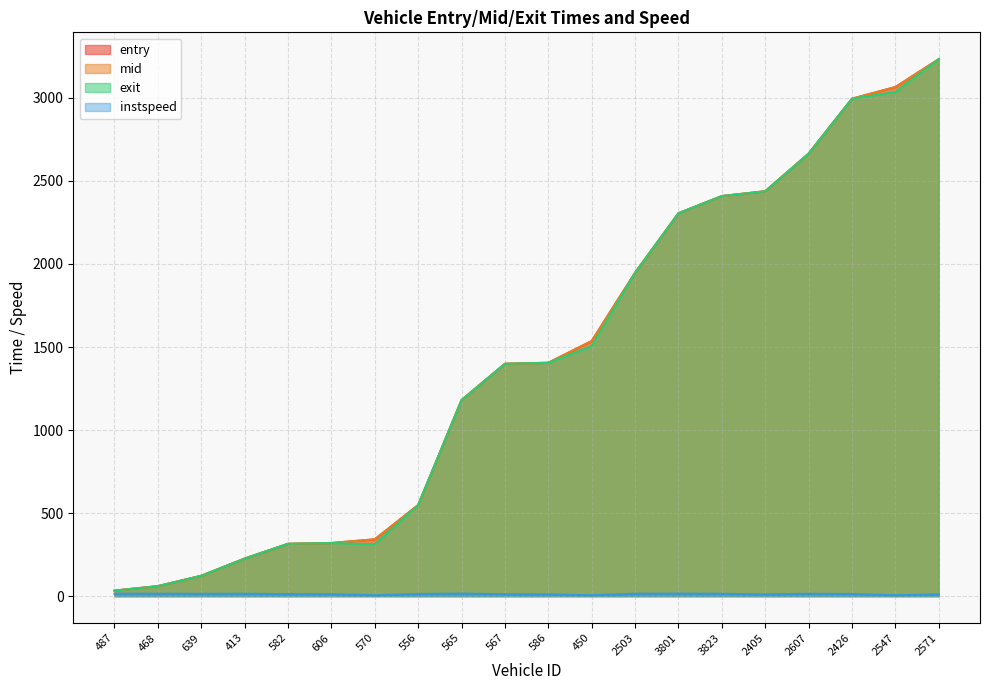

The value of mid at 487 is 33.1. True or false?

True